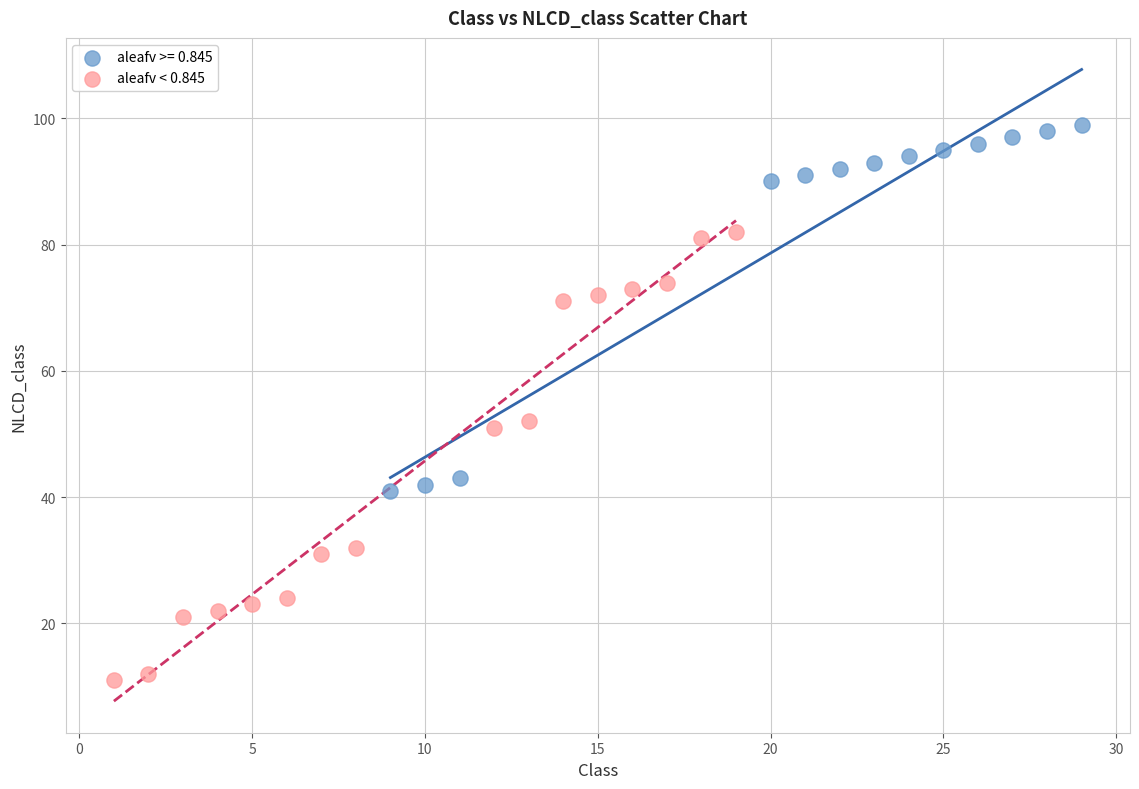

Which series has the widest spread of Y values?

aleafv < 0.845